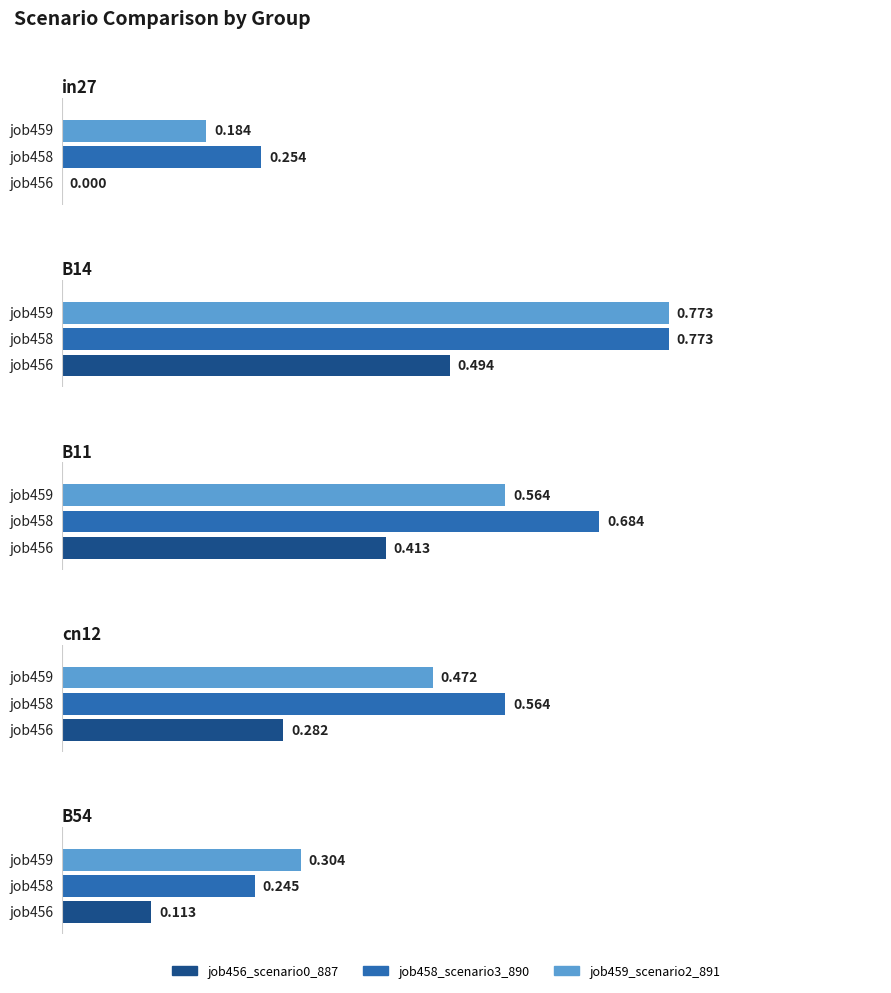

What is the label of the 1st bar from the left?

in27